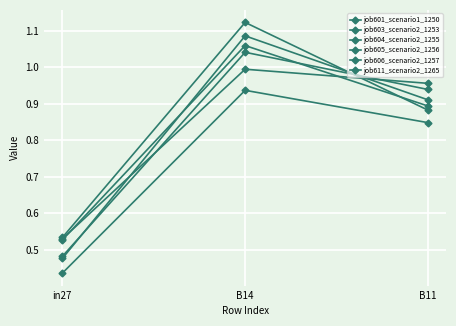

How many data points does each series have?

3